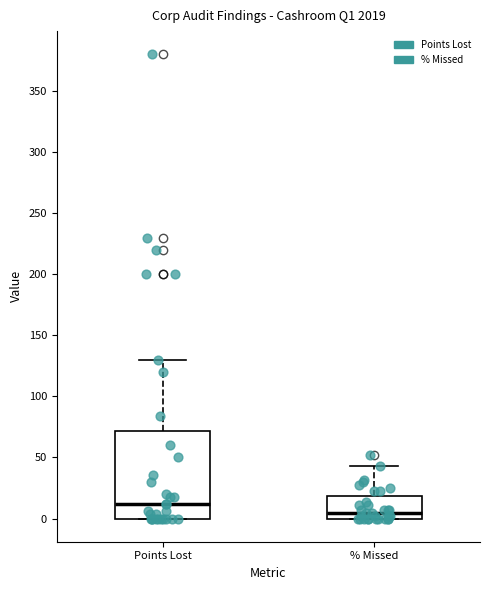

Which box is the tallest, from its lower edge to its upper edge?

Points Lost